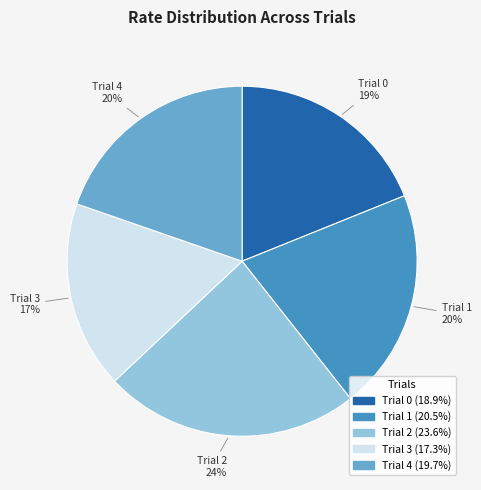

Between Trial 2 and Trial 4, which is larger?

Trial 2